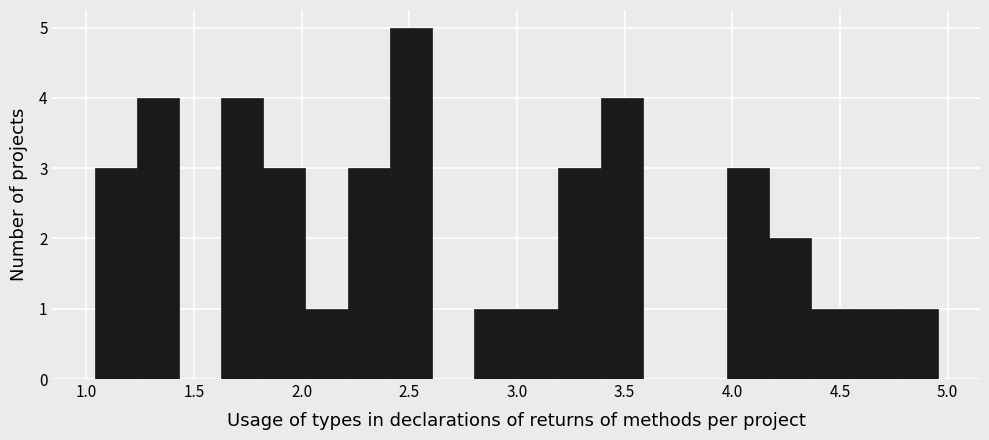

Around what value on the x-axis is the tallest bar? Give the approximate position of its centre, as read against the axis.

2.50